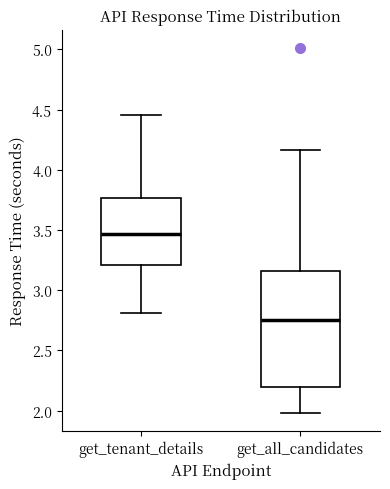

Reading left to right, read every box against the y-axis: the position of its median line, the range the box covers, and the ends of its whiskers. The values are not printed on the chart, so give them approximately, as read against the axis.

get_tenant_details: median 3.45, box 3.20 to 3.75, whiskers 2.80 to 4.45
get_all_candidates: median 2.75, box 2.20 to 3.15, whiskers 2.00 to 4.15